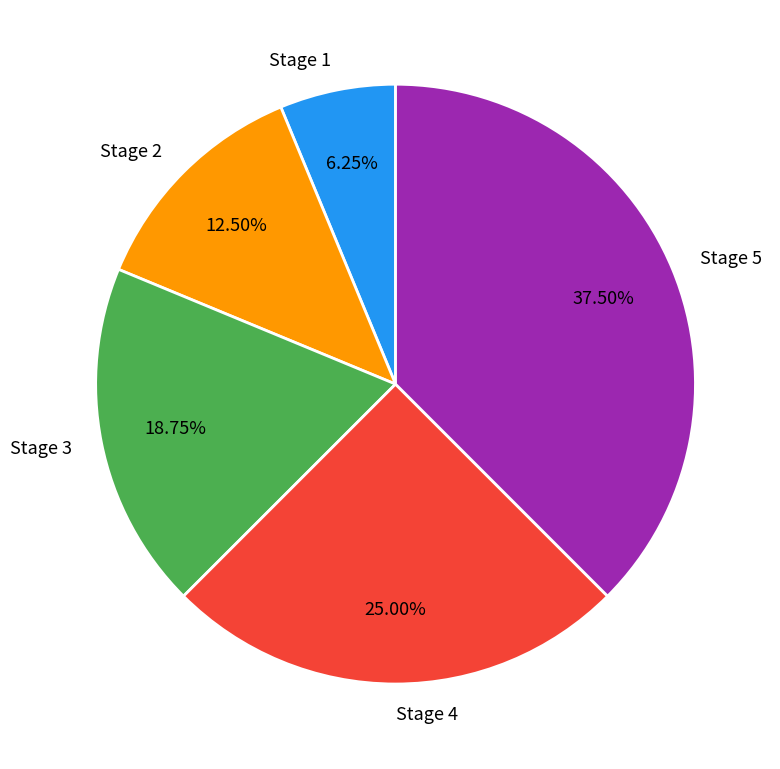

To the nearest percent, what is the average slice percentage?

20%